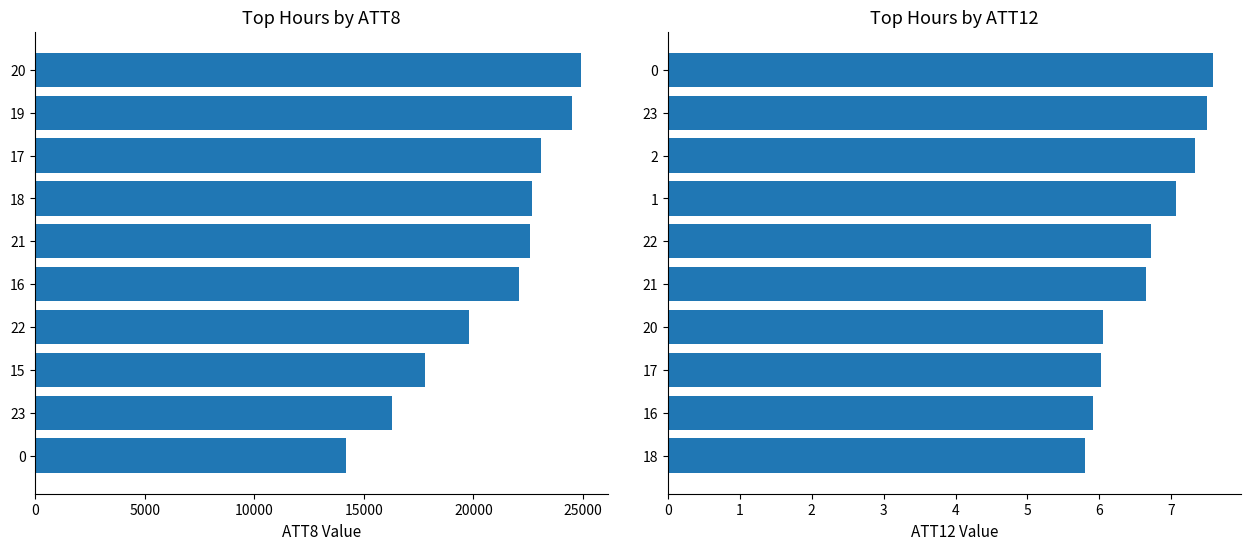

The ATT12 series shows 4.3 at 5000. True or false?

False